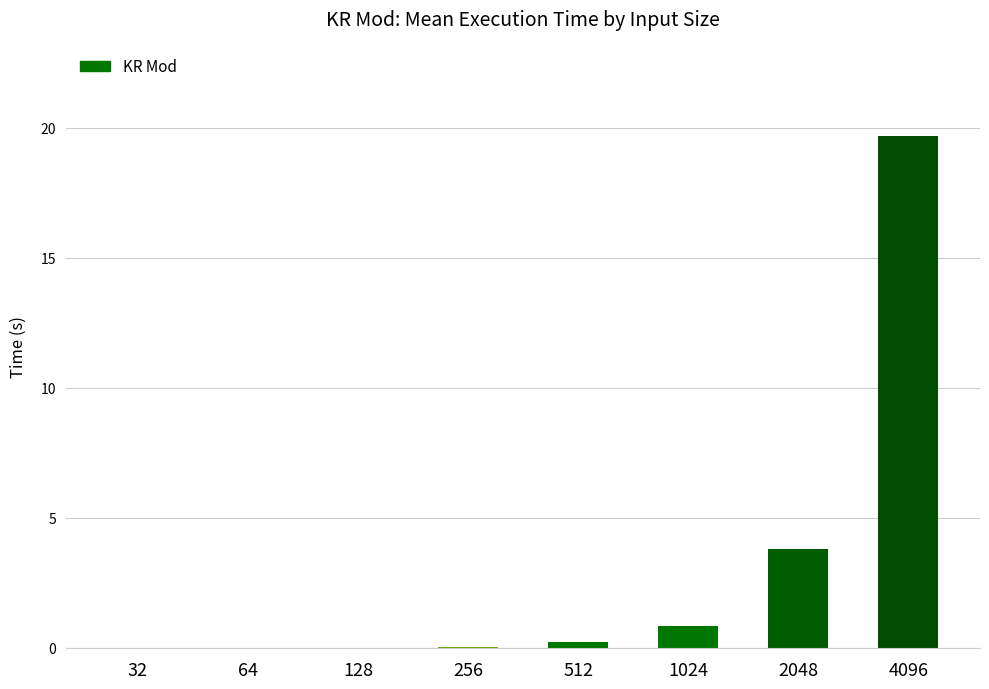

What is the greatest value displayed?

19.7